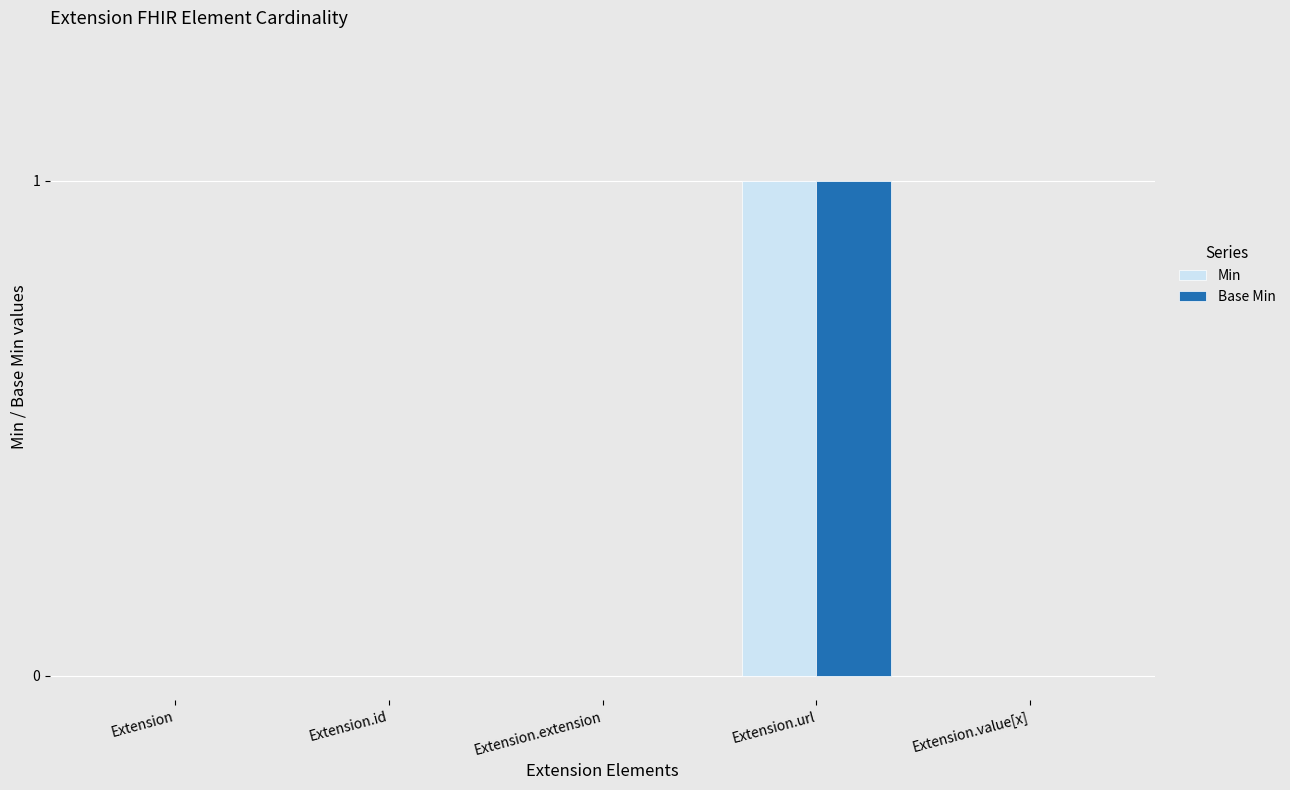

How many groups of bars are there?

5